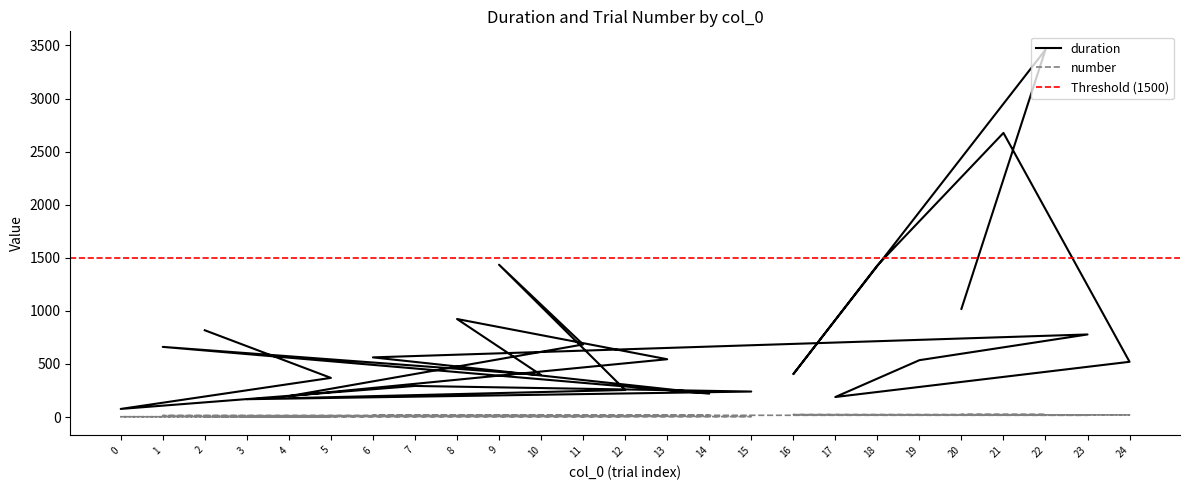

Is this an area chart (filled region under the line)?

No